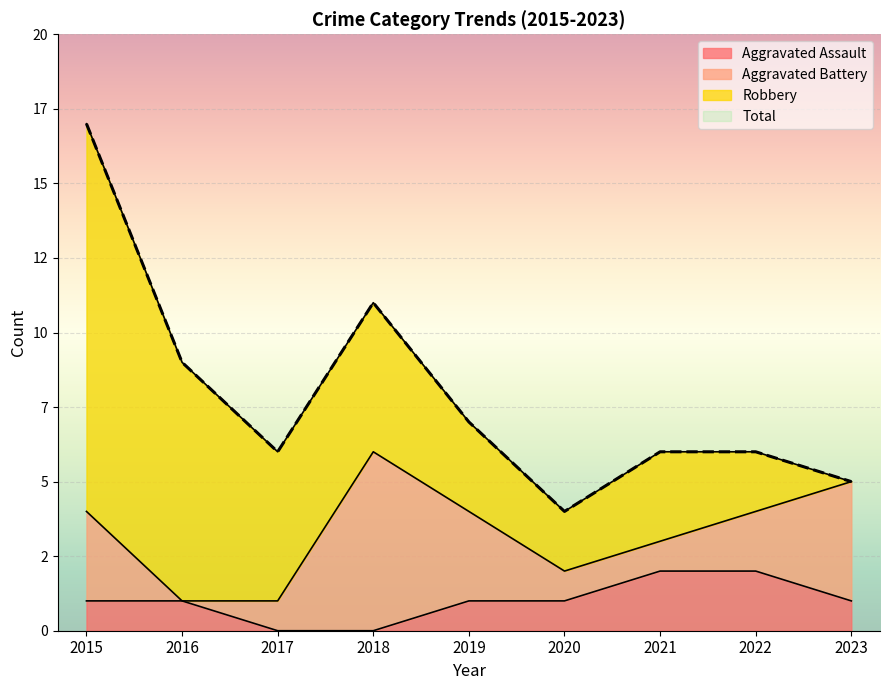

How many lines are shown in the chart?

2